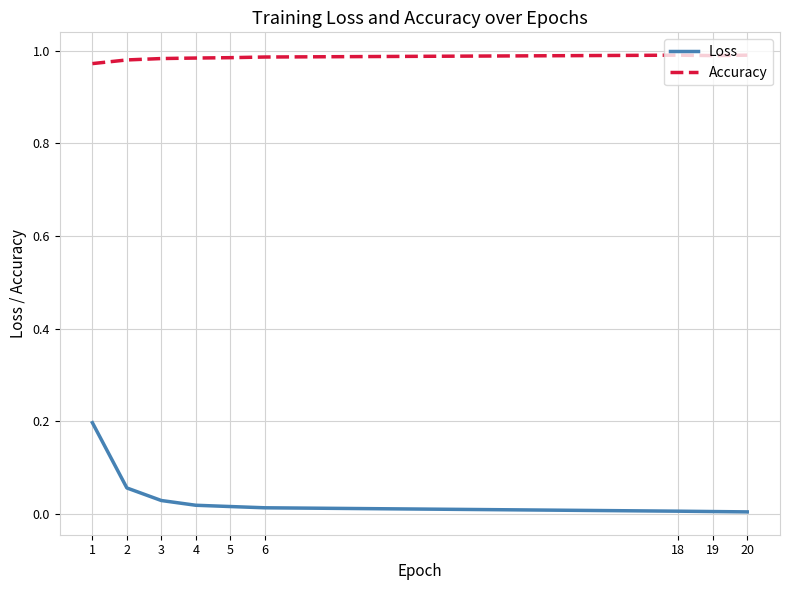

Count the number of data series in this chart.

2